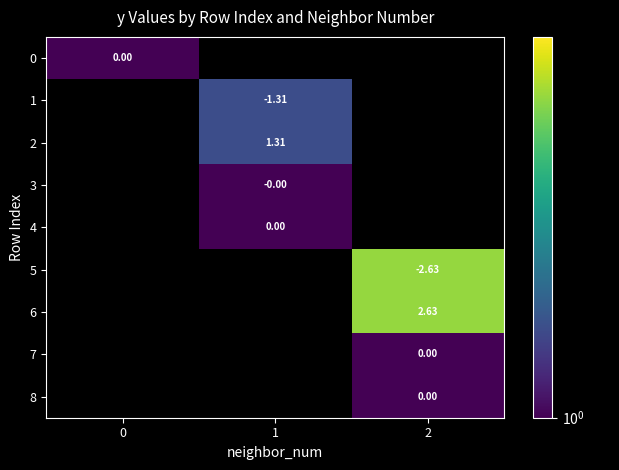

Which has a higher value, 1 or 2?

2